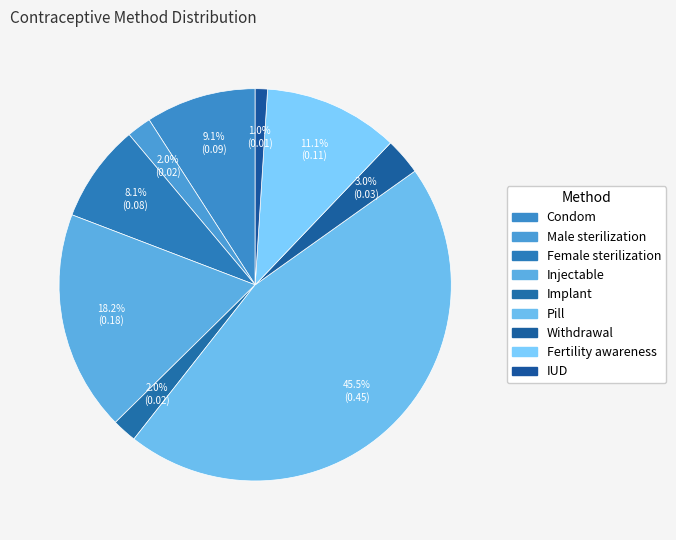

What is the total percentage of Injectable and Male sterilization?

20.2%